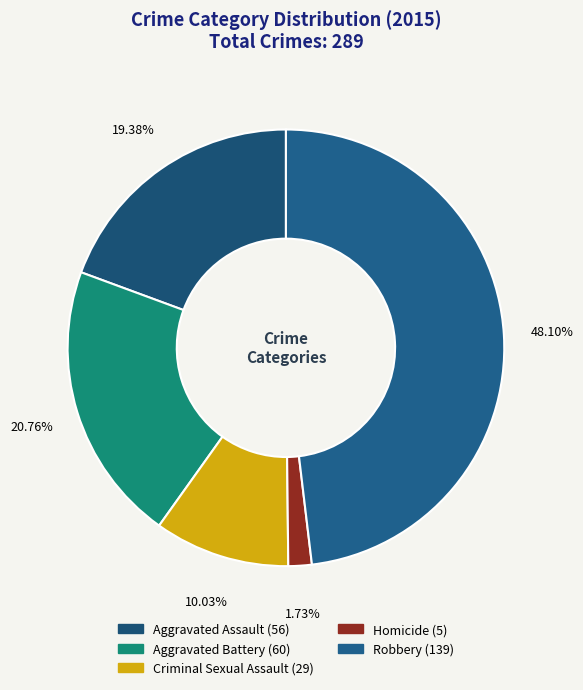

What percentage is the Robbery slice, to the nearest percent?

48%